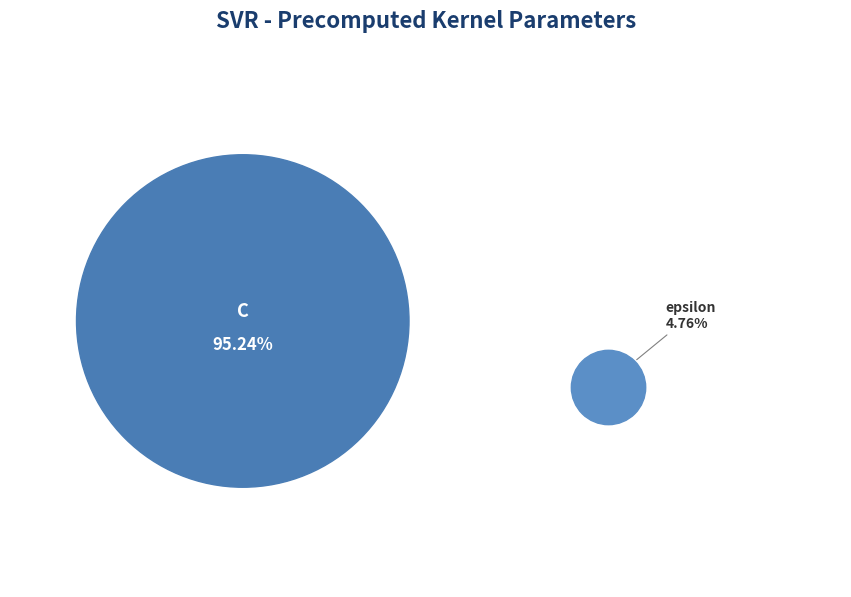

How many slices are in this pie chart?

2